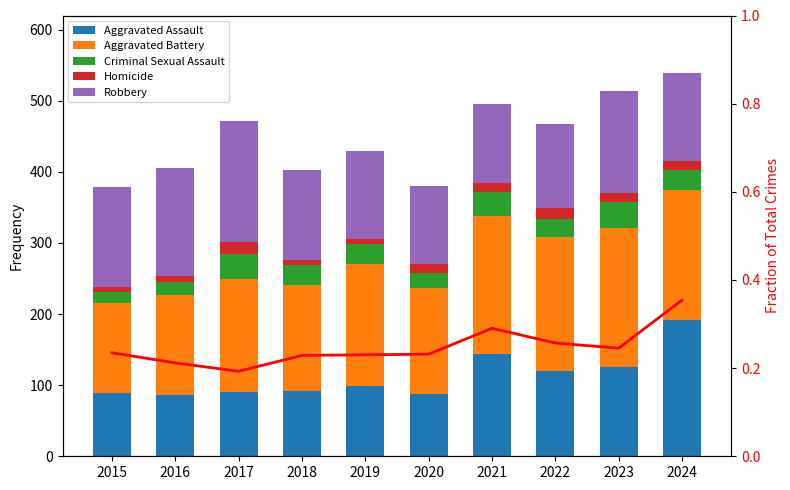

How many groups of bars are there?

10